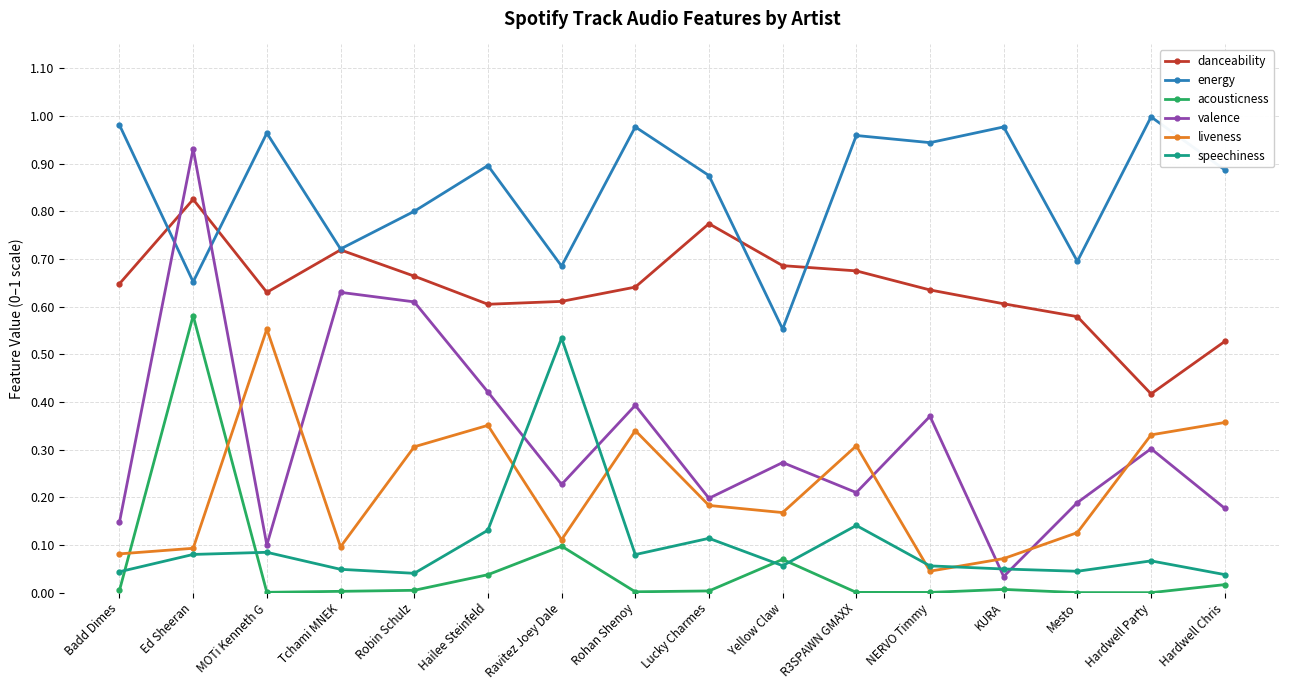

Between Robin Schulz and Rohan Shenoy, which series saw the biggest shift?

valence